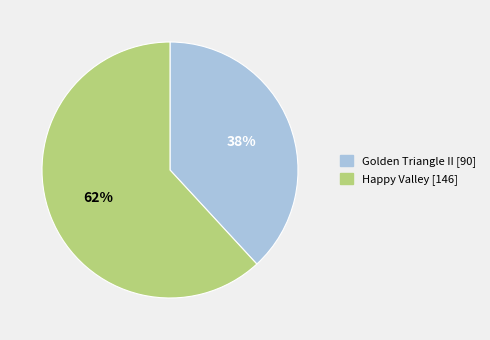

Which slice is the largest?

Happy Valley